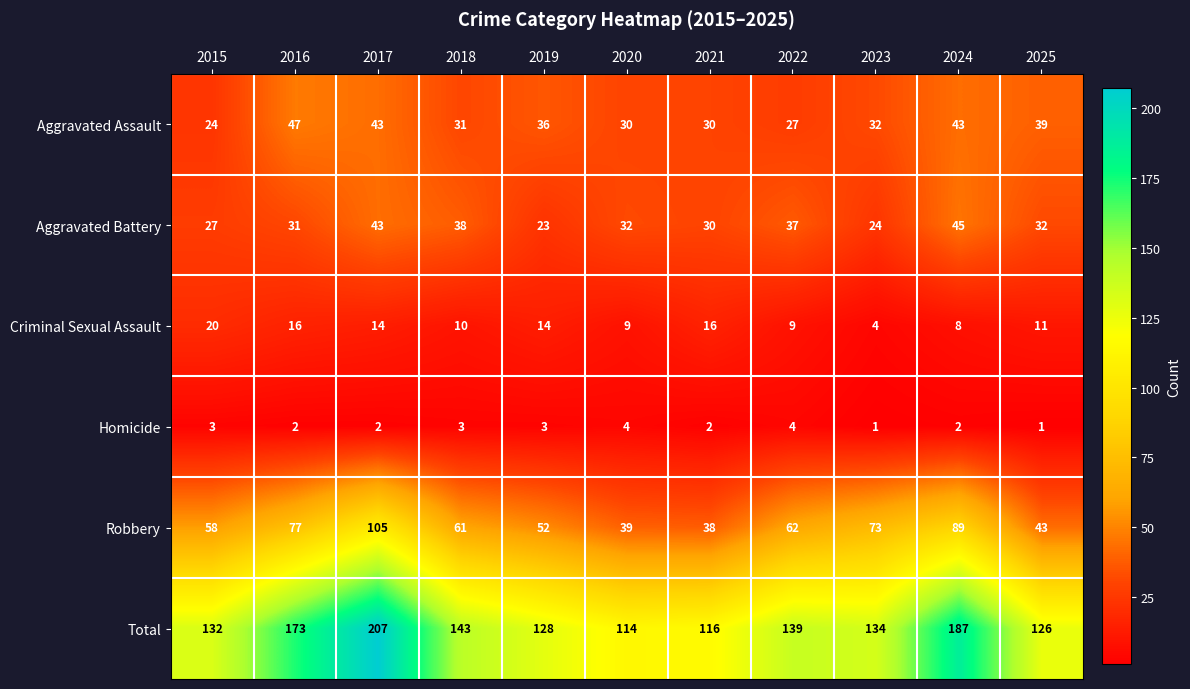

What is the average value of the Criminal Sexual Assault series?

12